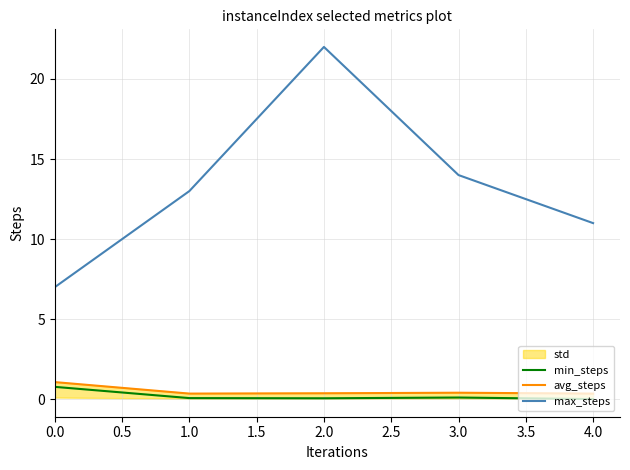

Does the chart display data point markers on the line(s)?

No